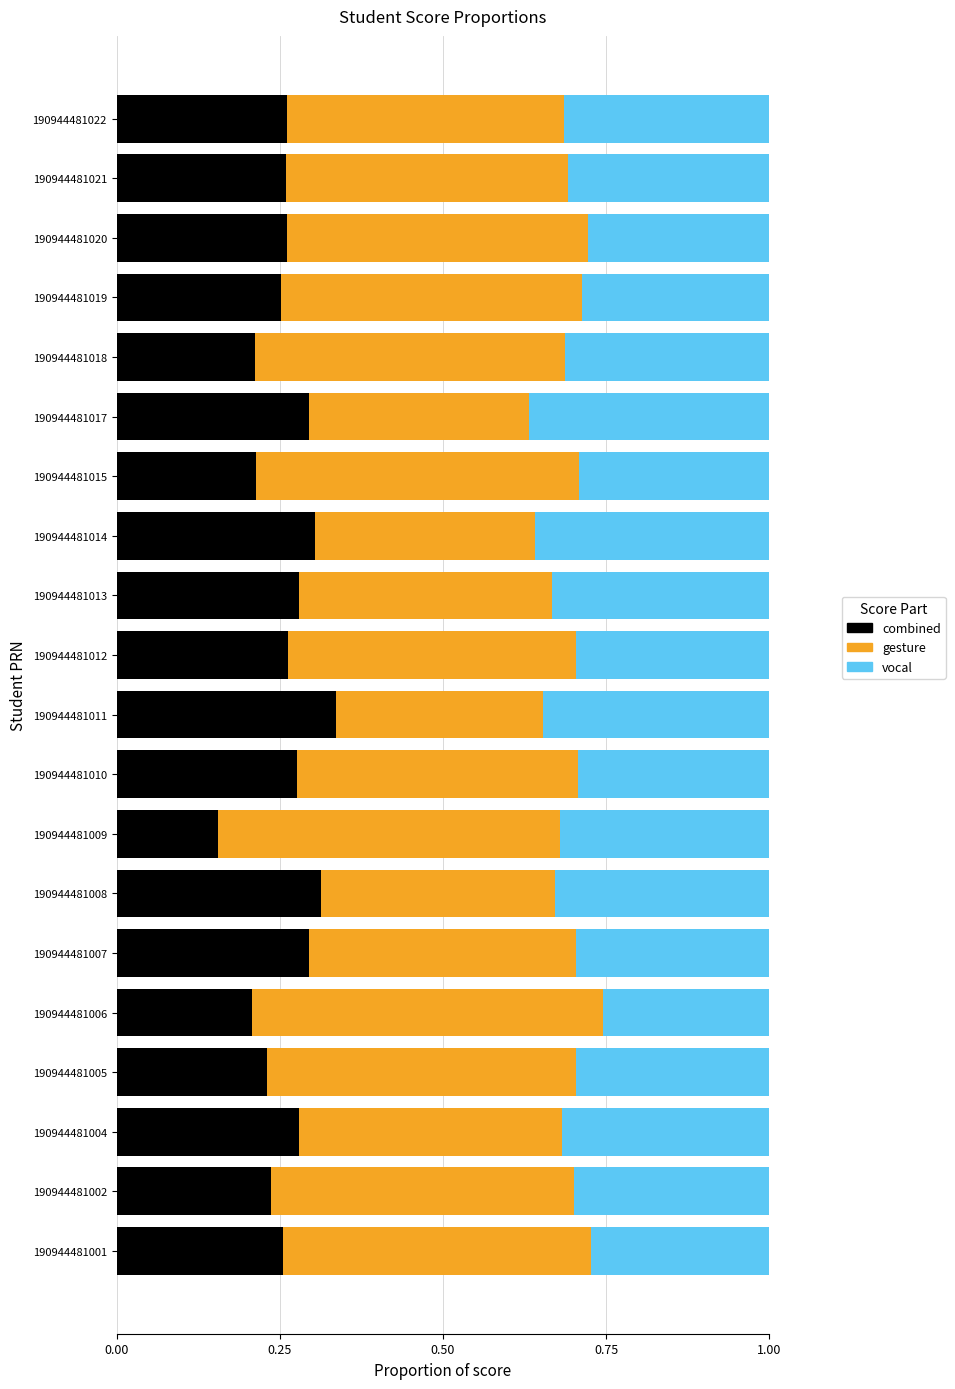

What is the total value across all series at 190944481013?

1.0